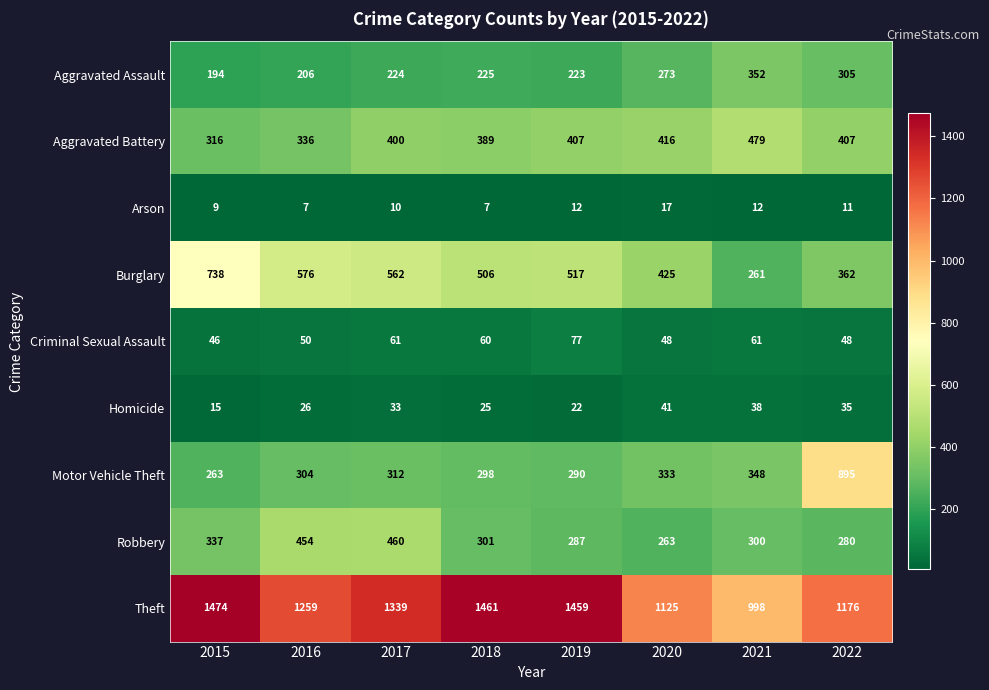

What is the minimum value for Aggravated Battery?

316